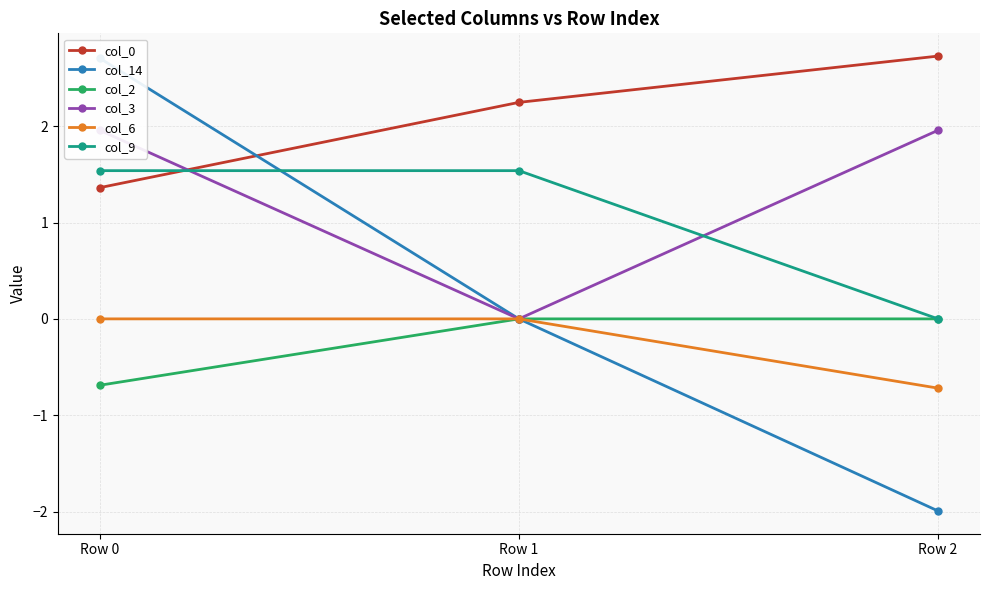

Between Row 0 and Row 1, which series saw the biggest shift?

col_14